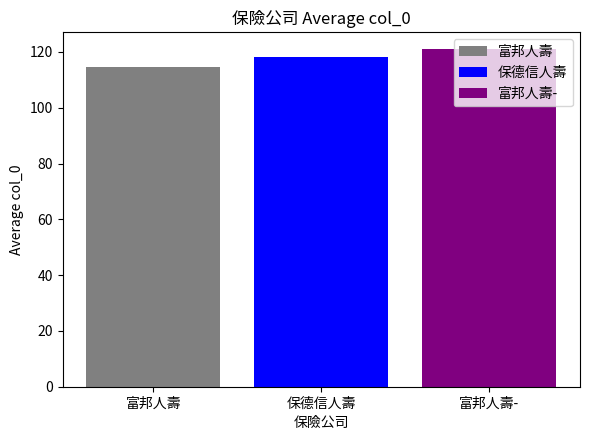

The value of 保德信人壽 at 保德信人壽 is 53.1. True or false?

False